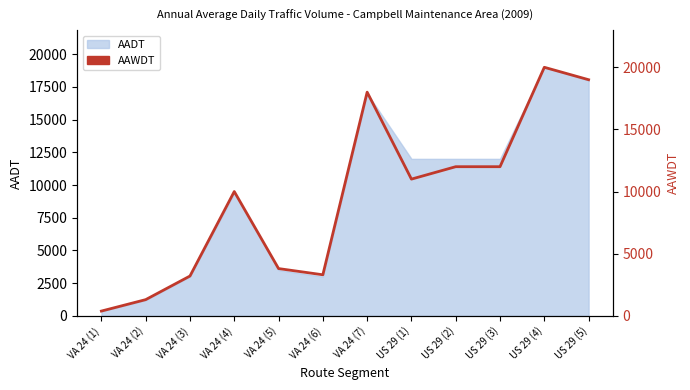

What is the average value?

9498